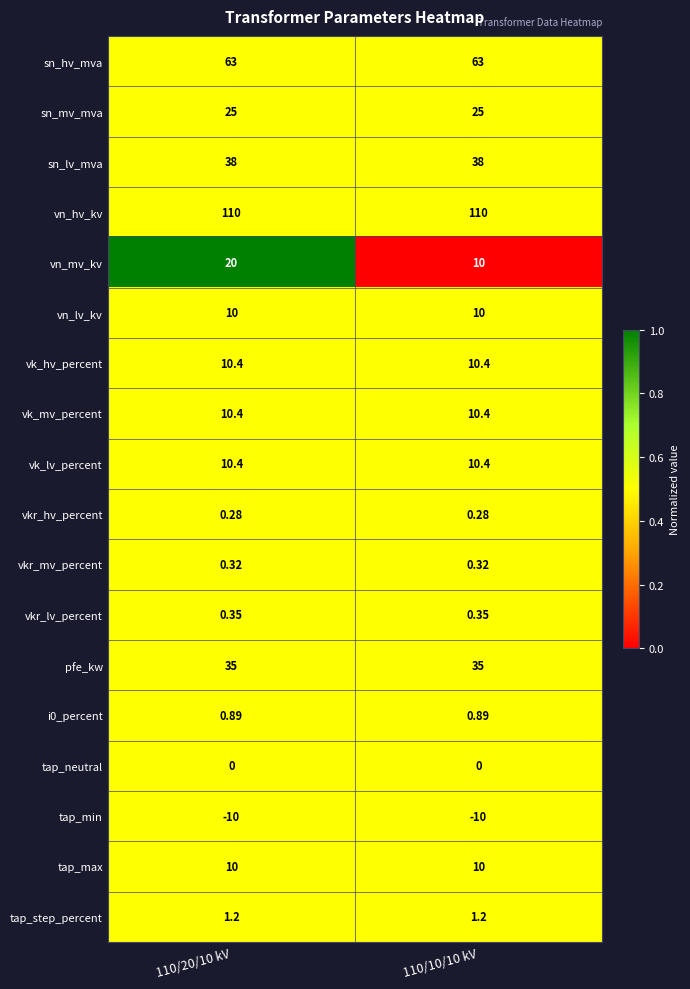

Is the value of sn_lv_mva at 110/10/10 kV greater than the value of vk_lv_percent at 110/20/10 kV?

Yes